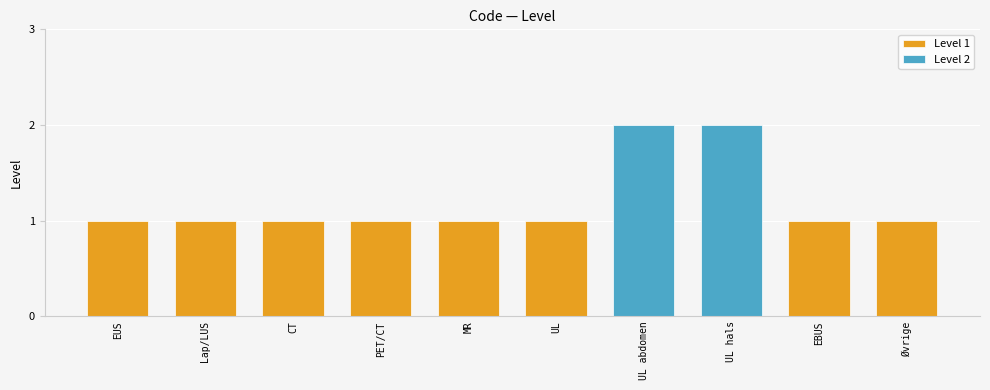

Reading left to right, extract all data points from this chart.

eus=1	lap/lus=1	ct=1	pet/ct=1	mr=1	us=1	abdomen=2	neck=2	ebus=1	other=1